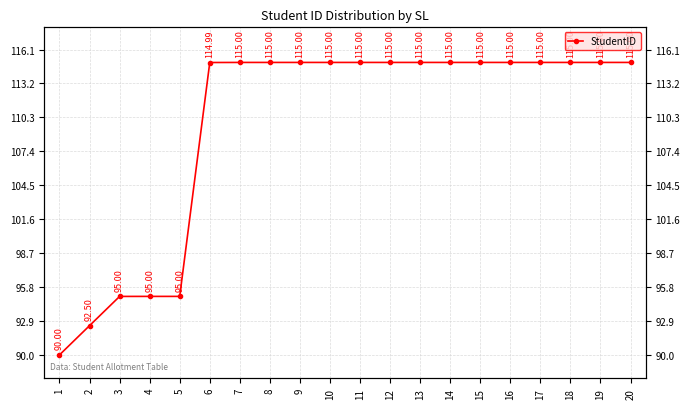

The chart shows a value of 65.1 at 6. True or false?

False